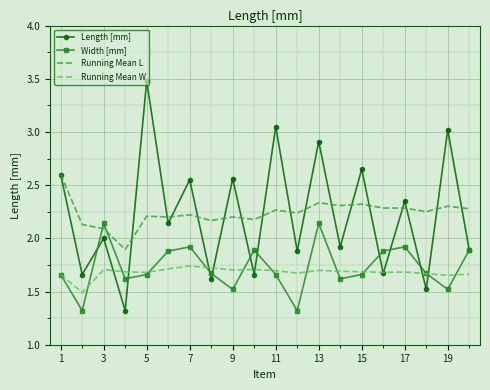

Rank the series by their maximum value, from highest to lowest.

Length [mm], Running Mean L, Width [mm], Running Mean W